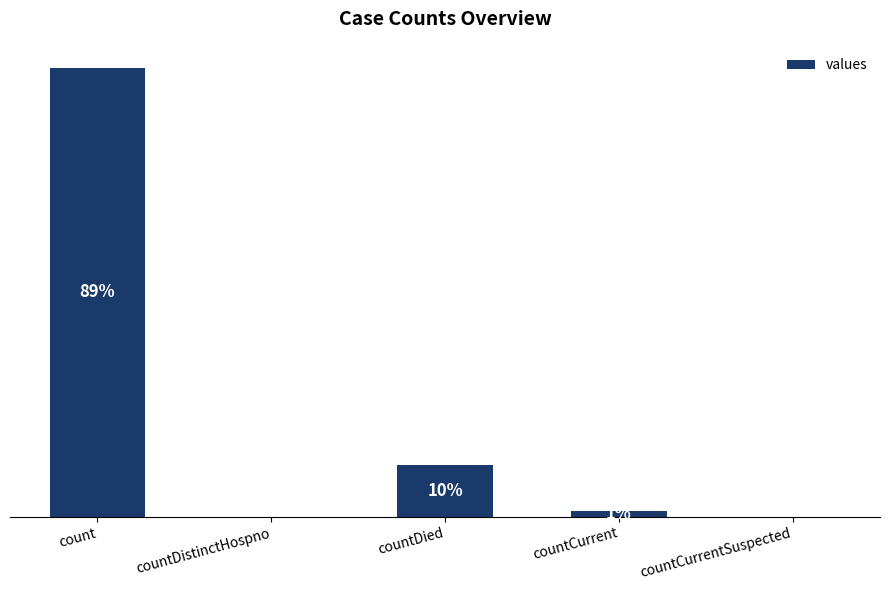

What is the sum of all values?

130105